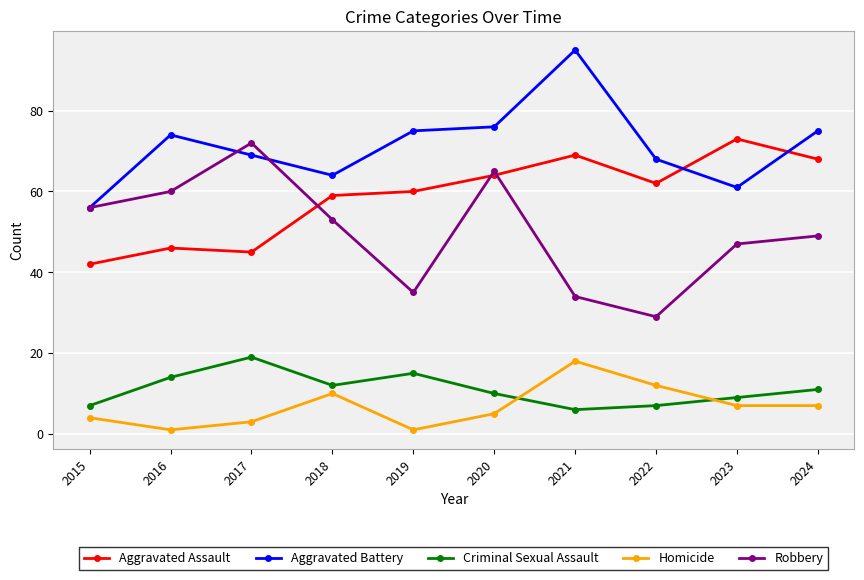

Does the chart display data point markers on the line(s)?

Yes